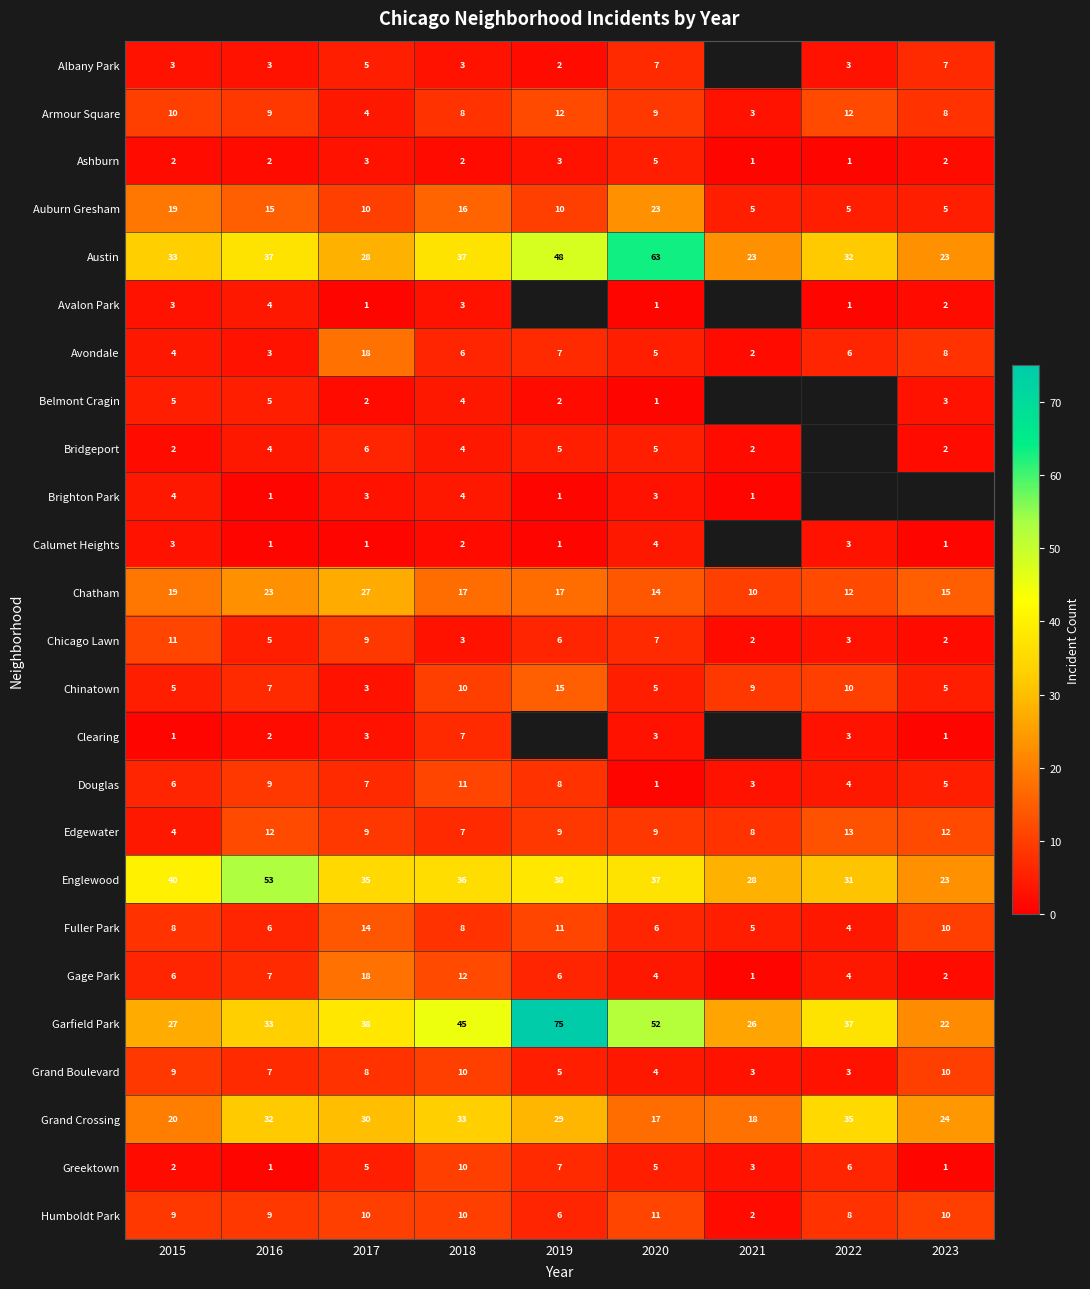

The value of Chinatown at 2020 is 7. True or false?

False